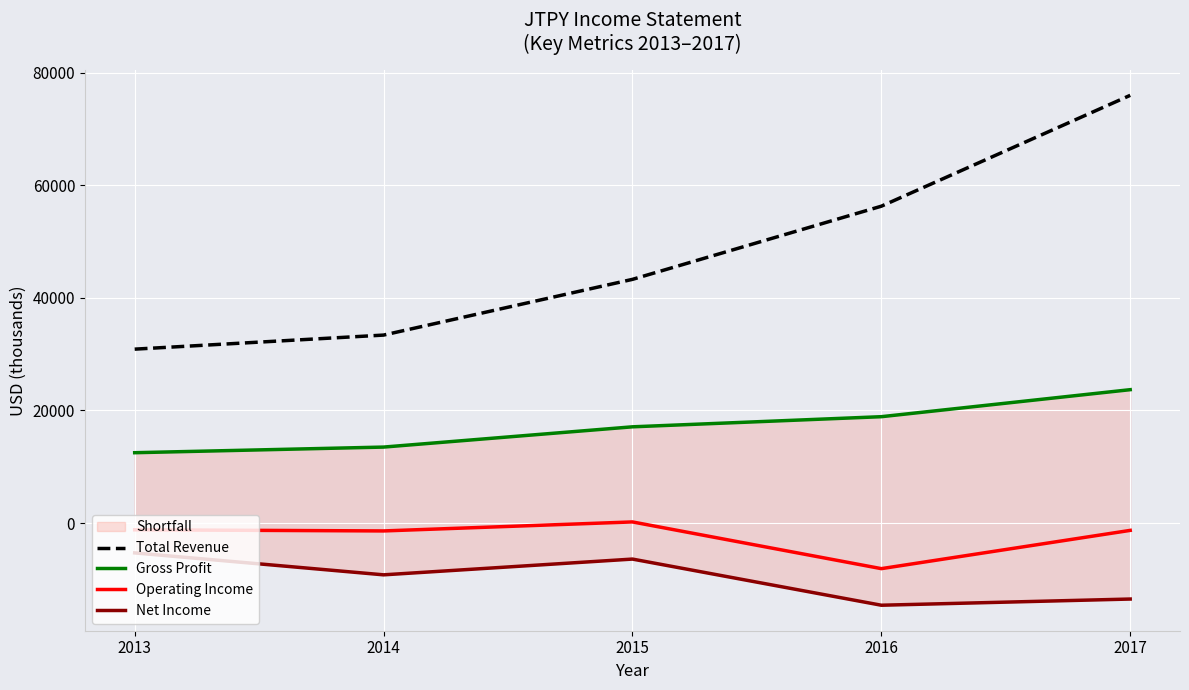

Reading right to left, what are all the values shown in this chart?

Total Revenue: 76000	56300	43300	33400	30900
Gross Profit: 23700	18900	17100	13500	12500
Operating Income: -1300	-8100	200	-1400	-1200
Net Income: -13500	-14600	-6400	-9200	-5300